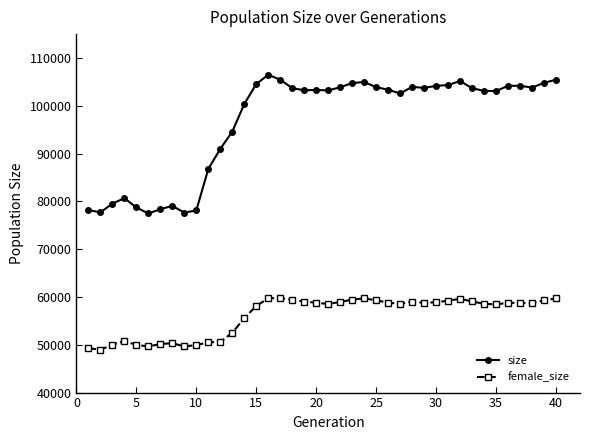

True or false: female_size and size cross at least once.

False